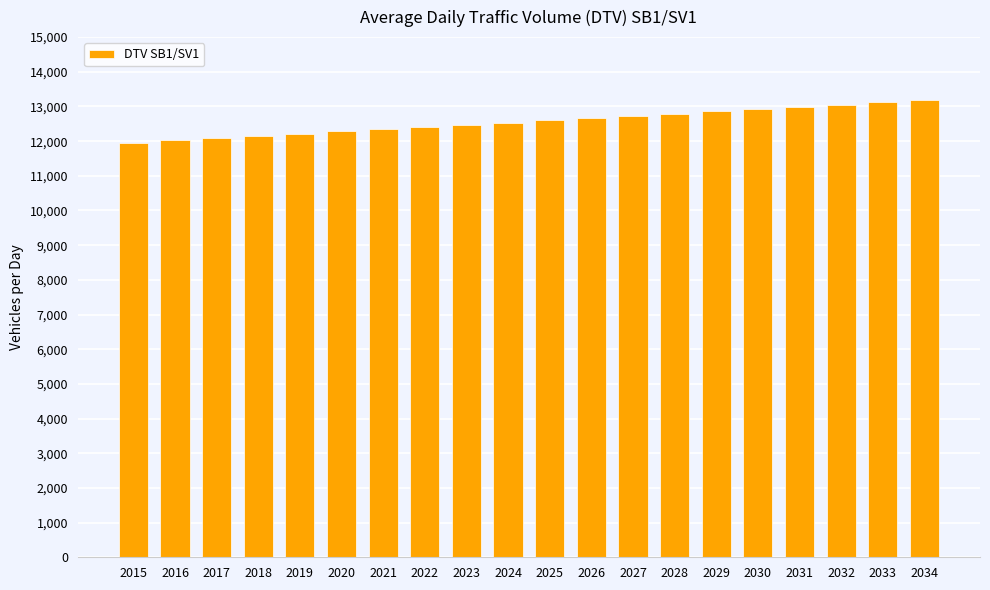

What is the smallest value displayed?

11958.8